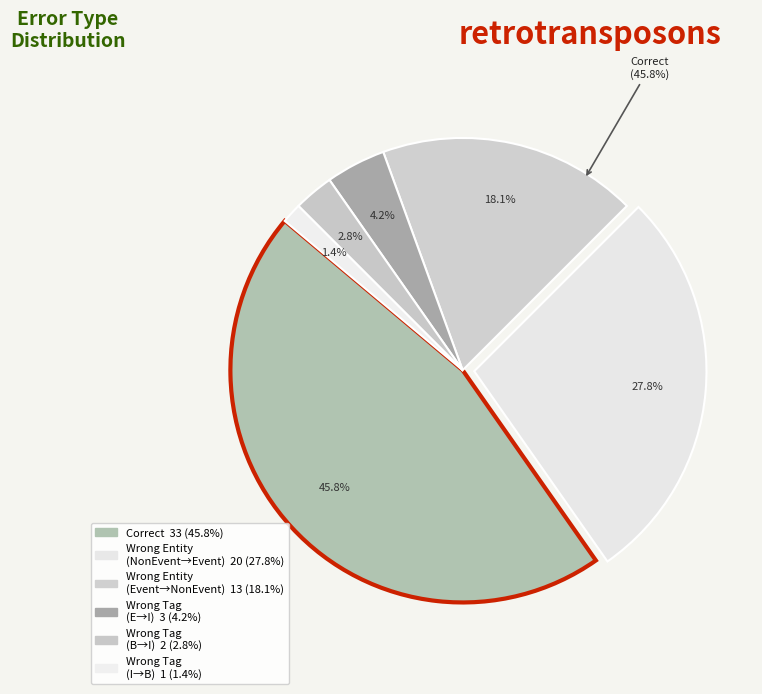

Rank the categories by value from lowest to highest.

Wrong_Tag_I_as_B, Wrong_Tag_B_as_I, Wrong_Tag_E_as_I, Wrong_Entity_Event_as_NonEvent, Wrong_Entity_NonEvent_as_Event, Correct